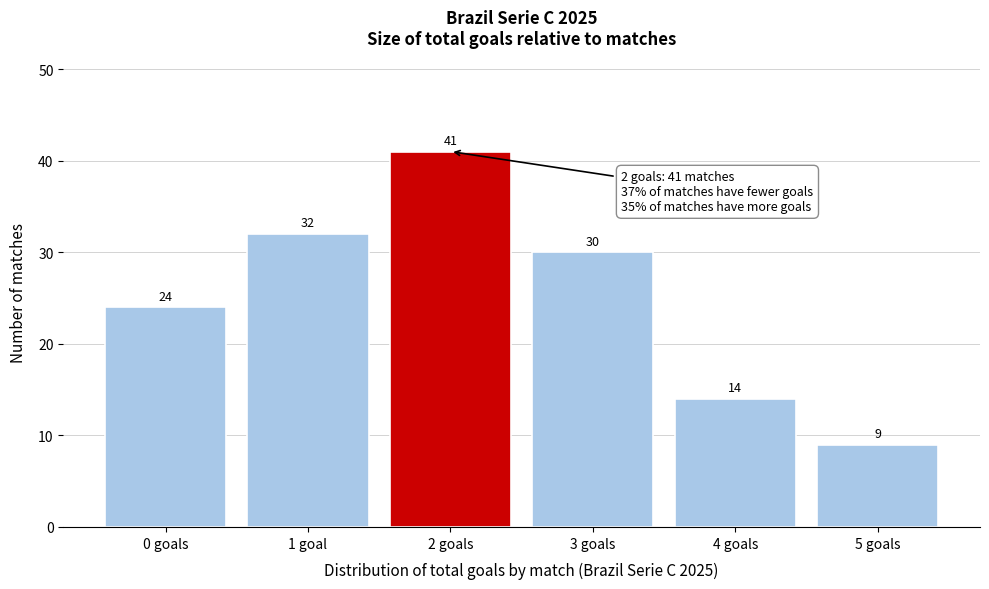

Reading left to right, extract all data points from this chart.

24	32	41	30	14	9